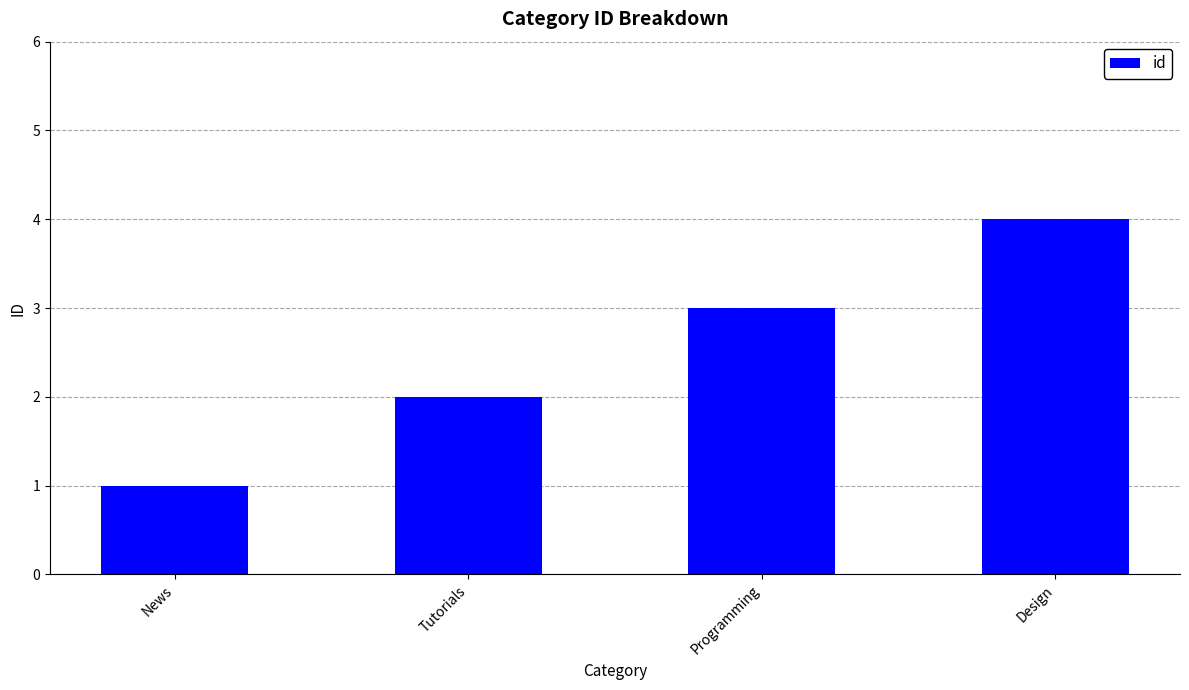

What is the sum of all values?

10